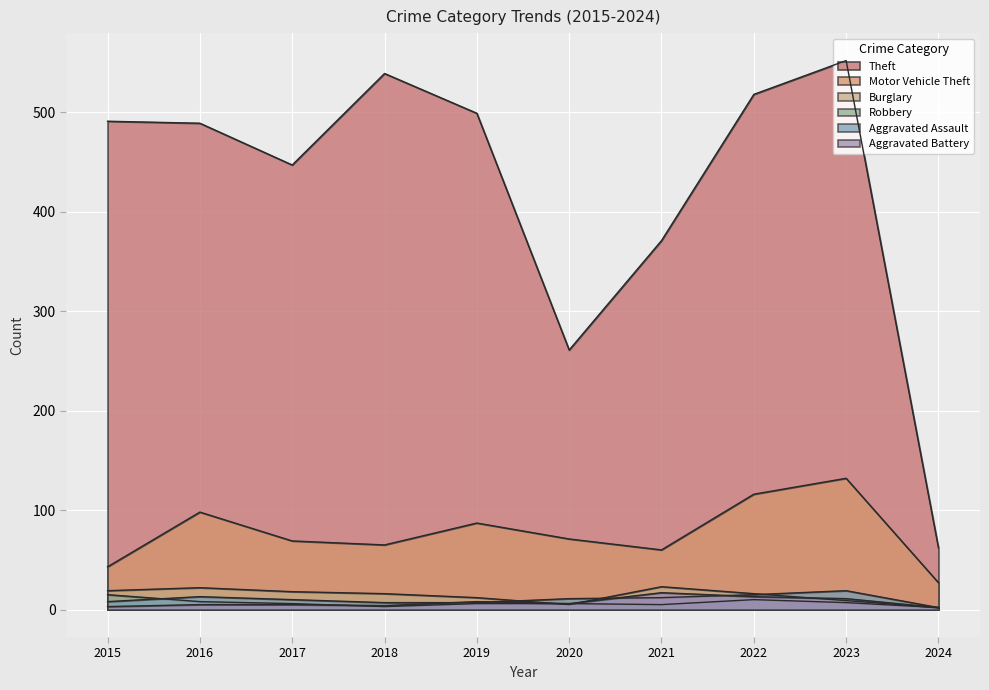

What is the total value across all series at 2019?

619